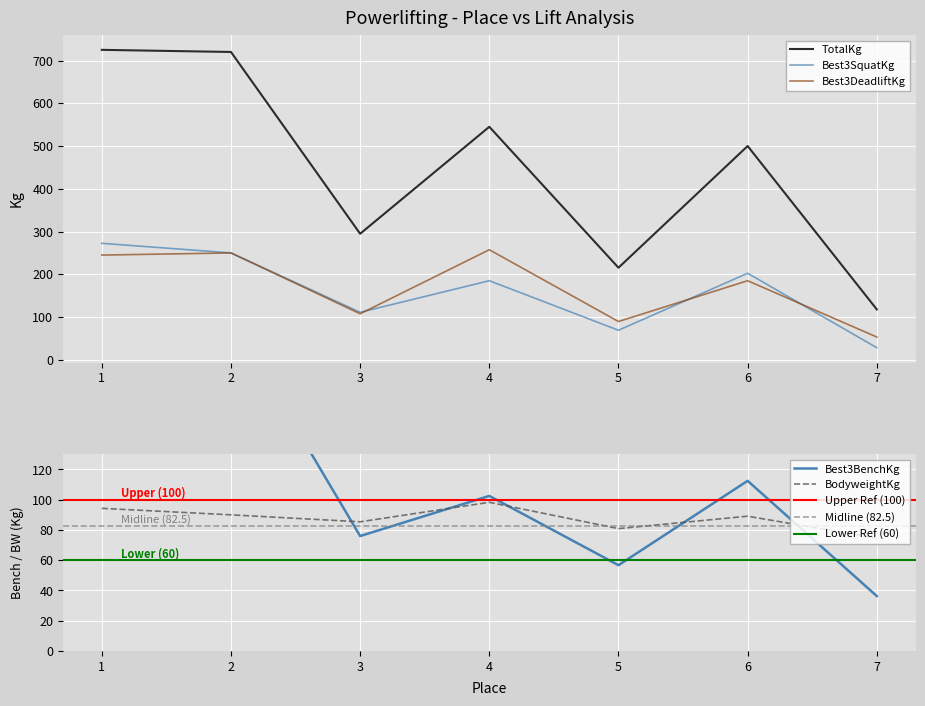

How many times do Best3BenchKg and BodyweightKg cross each other?

5